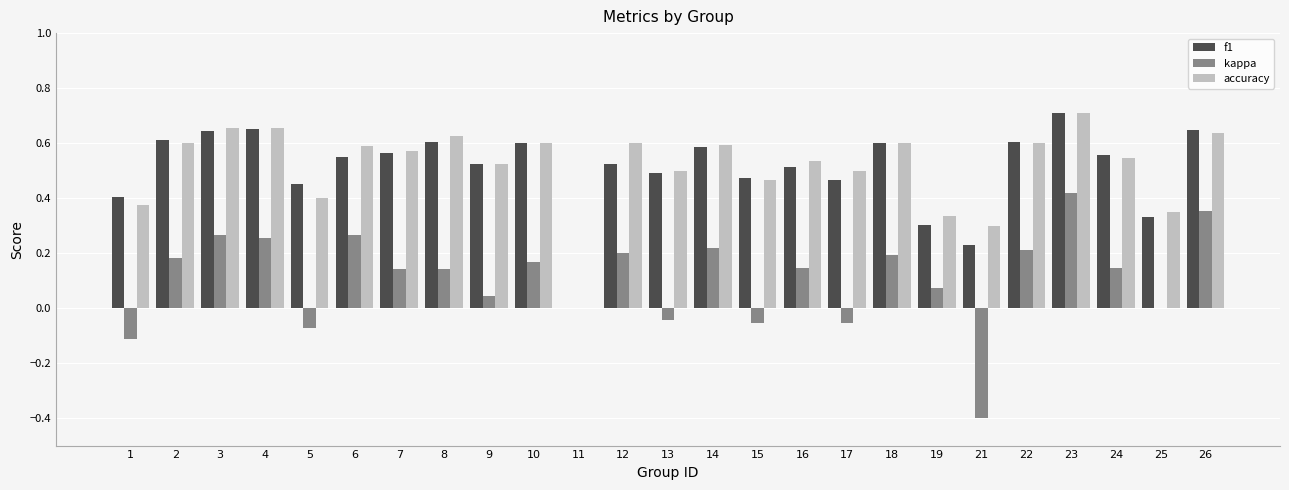

At which category does the chart reach its peak across all series?

23